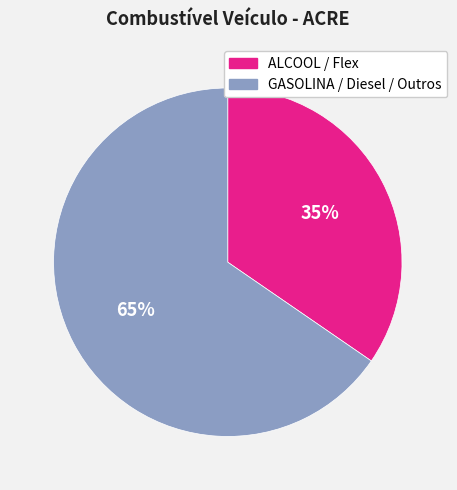

To the nearest percent, what is the average slice percentage?

50%